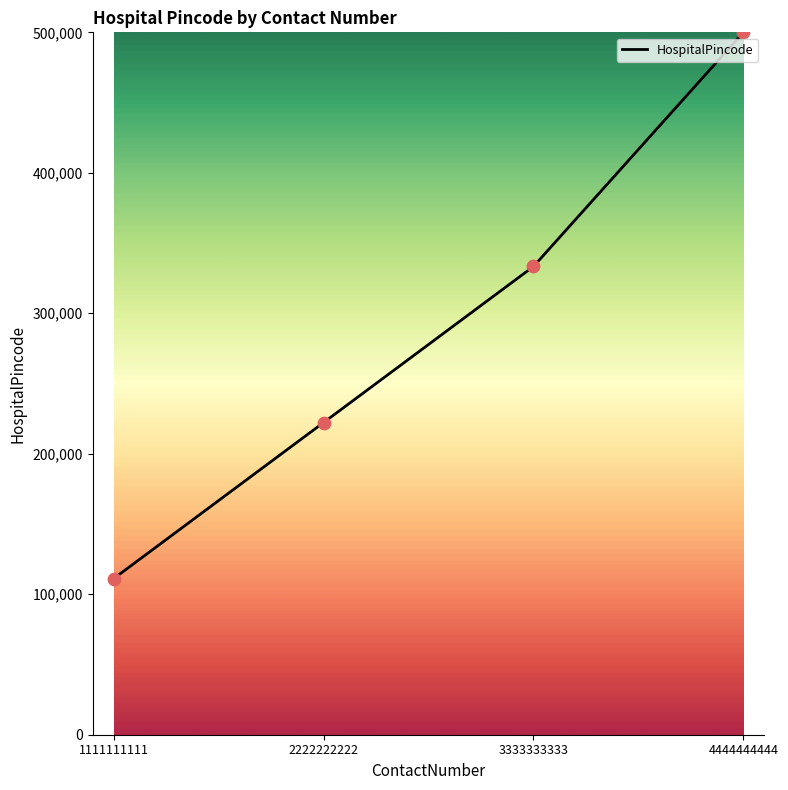

Approximately how many times larger is the value at 2222222222 compared to 1111111111?

2.0